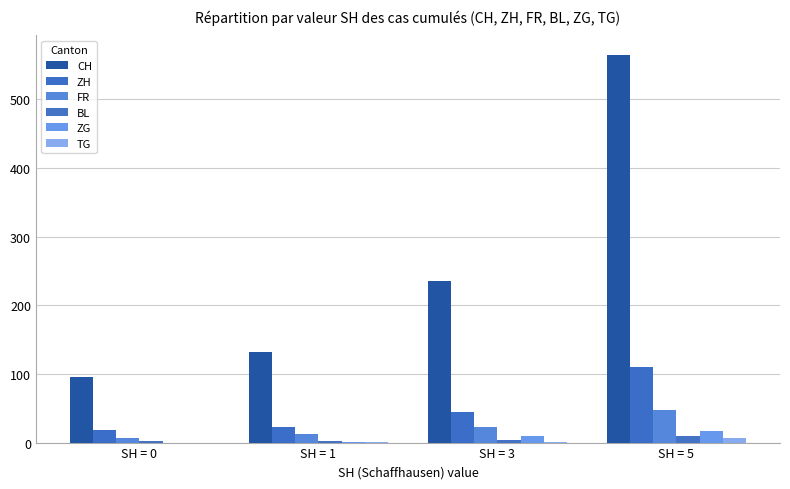

At which category is the sum across all series the highest?

SH = 5